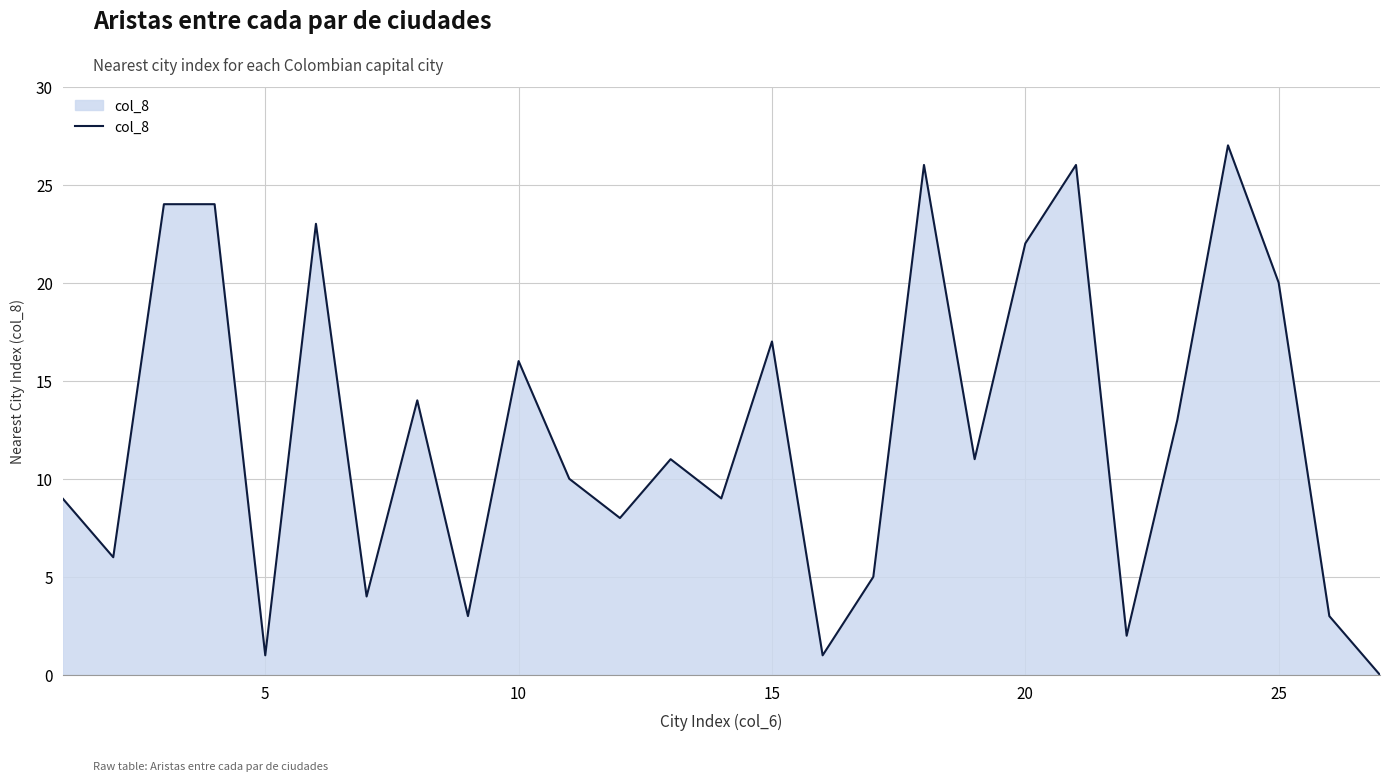

What is the maximum value shown in the chart?

27